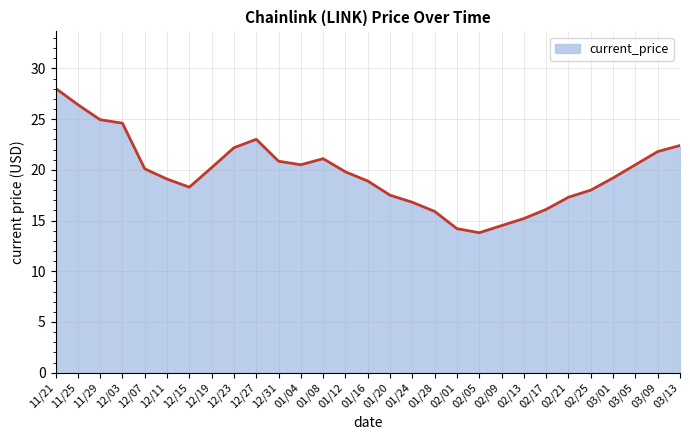

What is the difference between the values at 12/23 and 01/24?

5.4